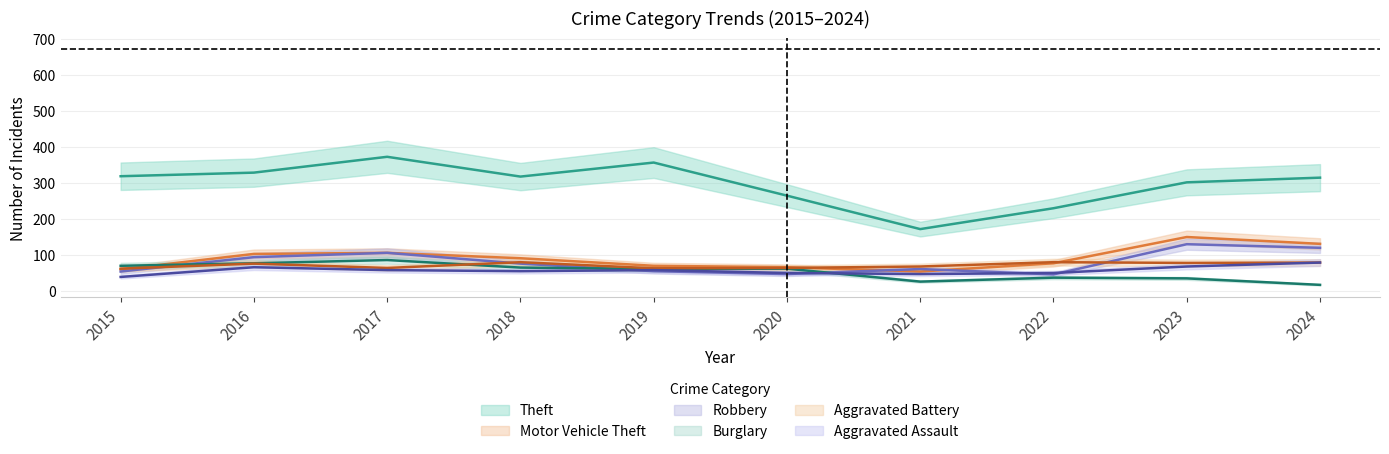

The Burglary series shows 21 at 2015. True or false?

False